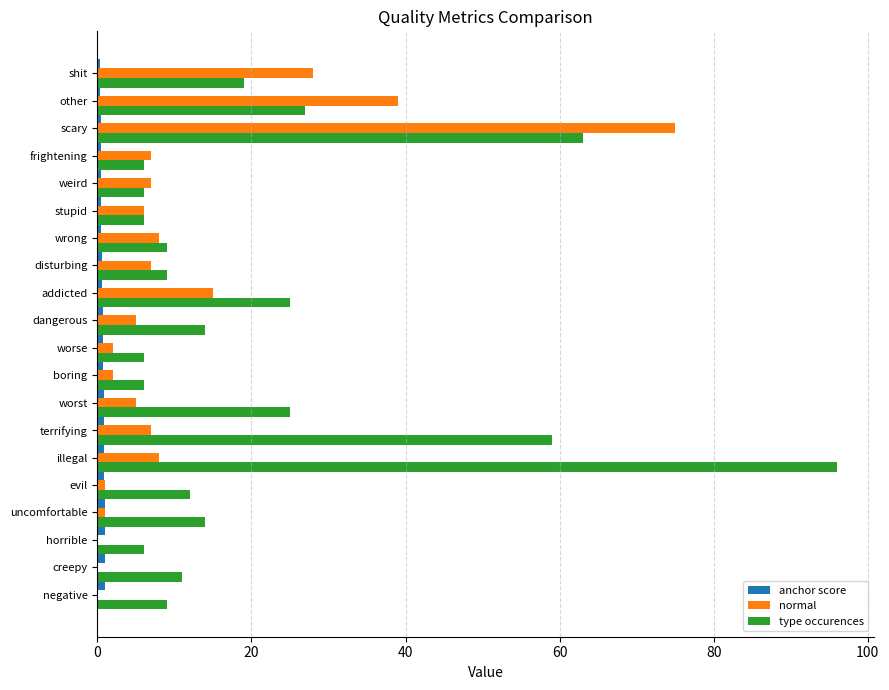

Is it true that normal equals 39.0 at other?

True